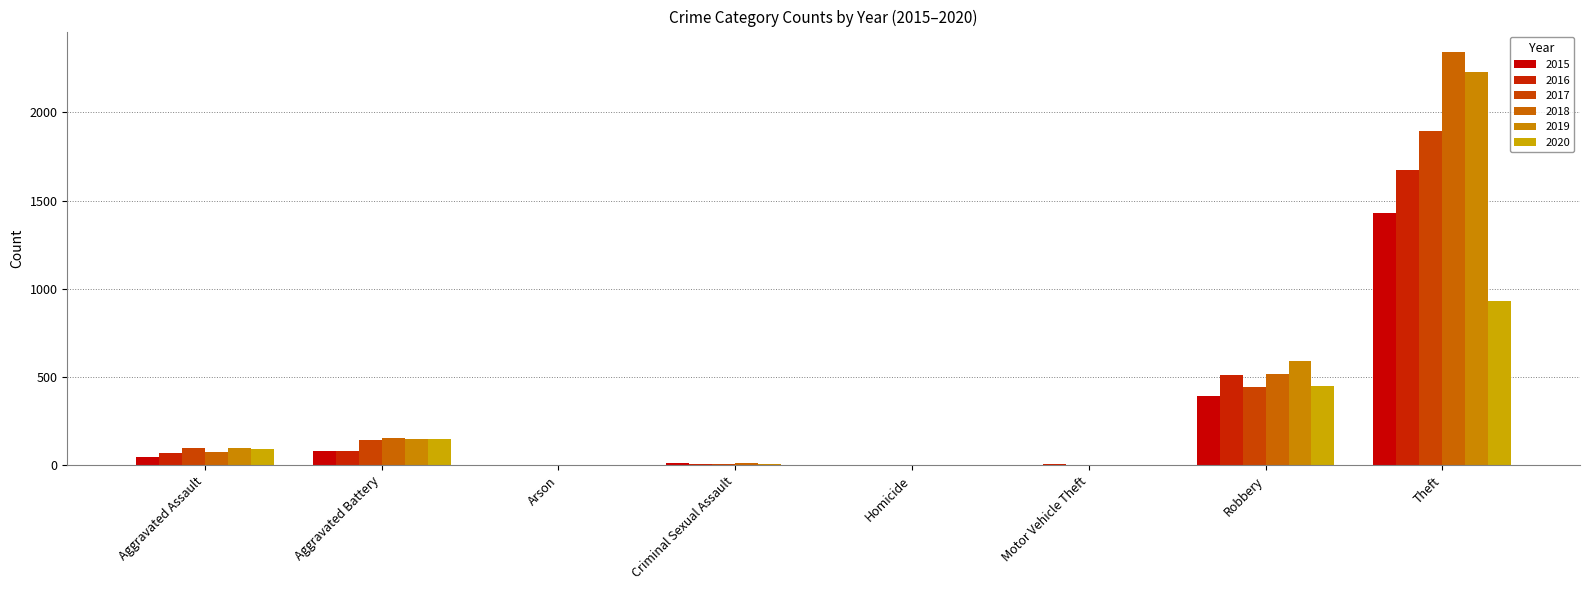

Count the number of categories in the chart.

8